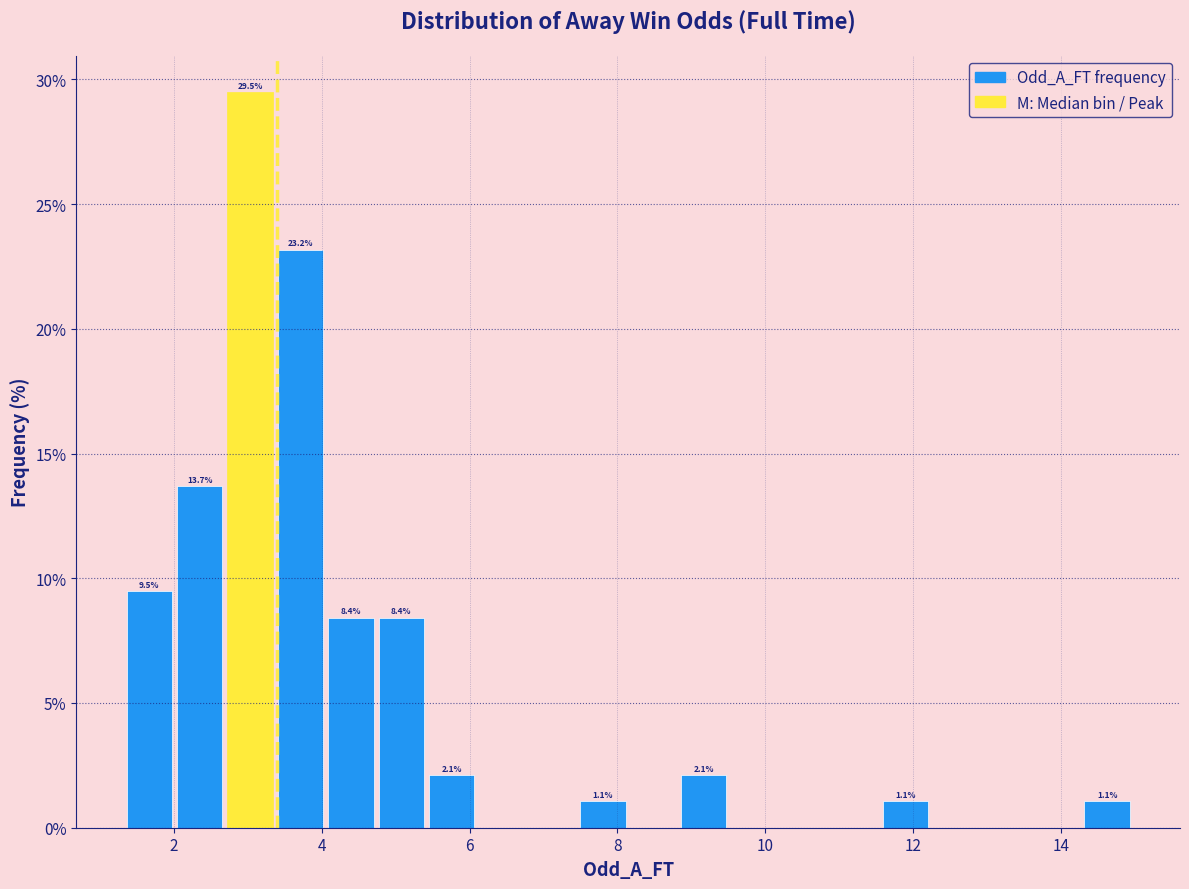

Read against the x-axis, roughly where is the centre of the tallest bar?

3.0